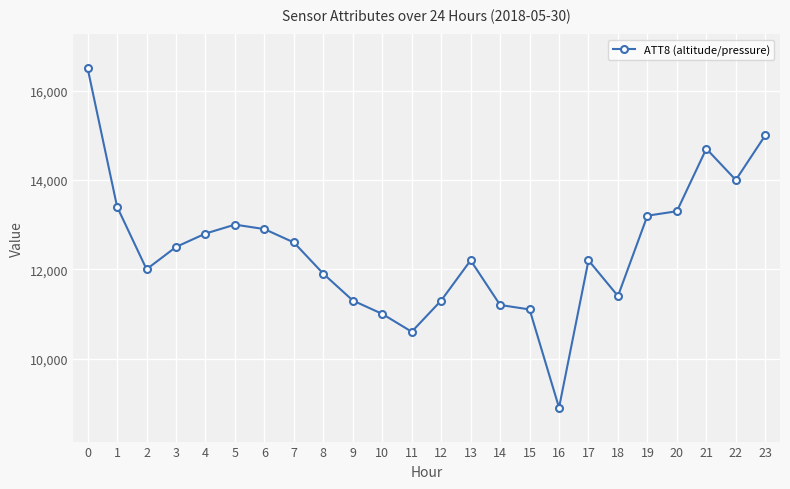

Reading left to right, transcribe all the data shown in this chart.

0=16500	1=13400	2=12000	3=12500	4=12800	5=13000	6=12900	7=12600	8=11900	9=11300	10=11000	11=10600	12=11300	13=12200	14=11200	15=11100	16=8900	17=12200	18=11400	19=13200	20=13300	21=14700	22=14000	23=15000